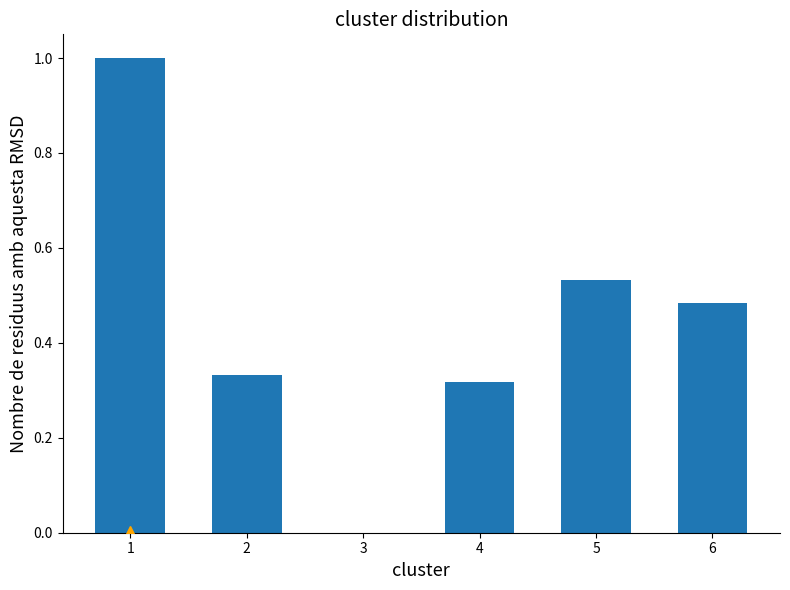

What is the change in value from 1 to 2?

-0.7